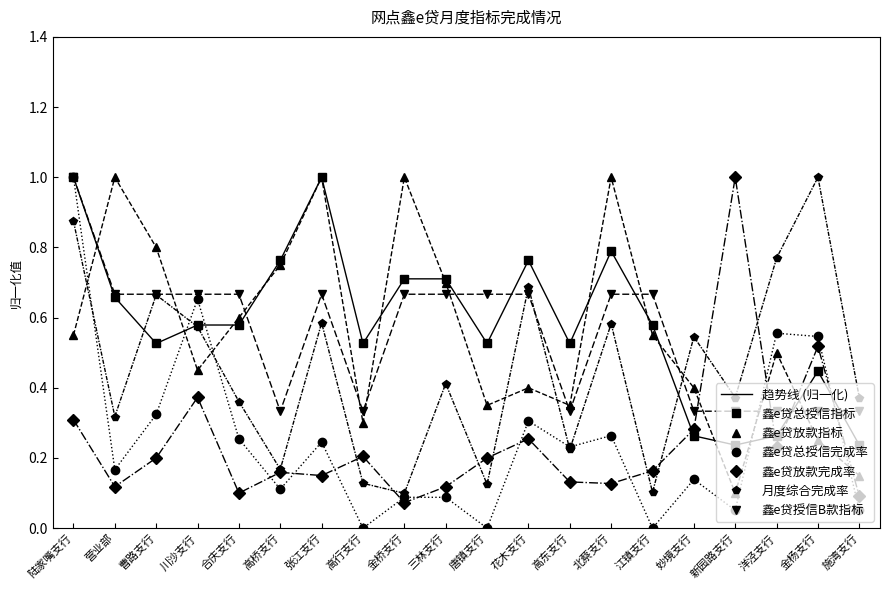

The 鑫e贷授信B款指标 series shows 0.5 at 新园路支行. True or false?

False